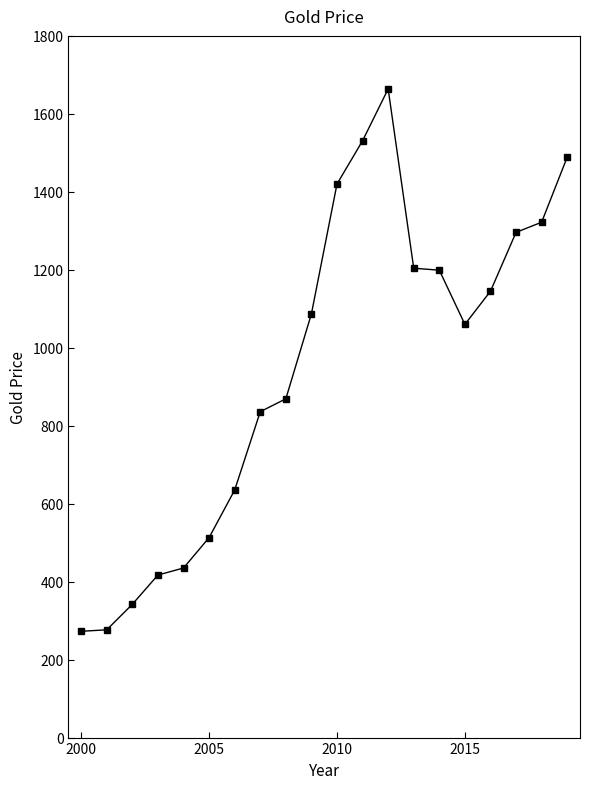

What is the average value?

950.7